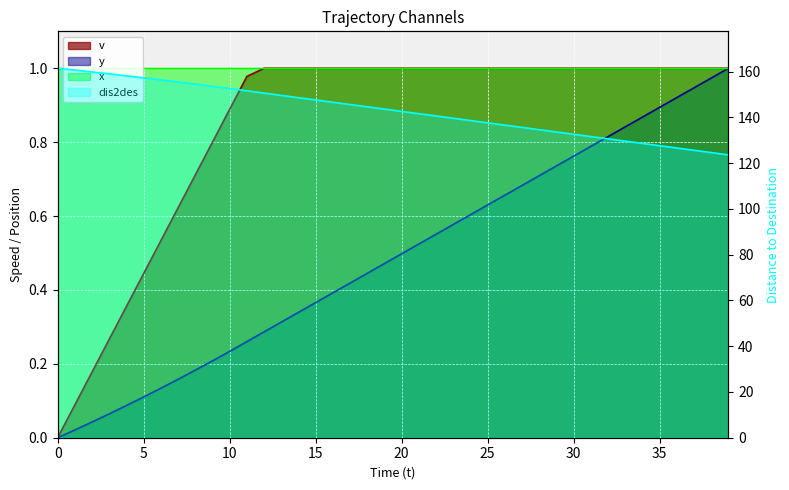

Between 19 and 30, which is larger?

19